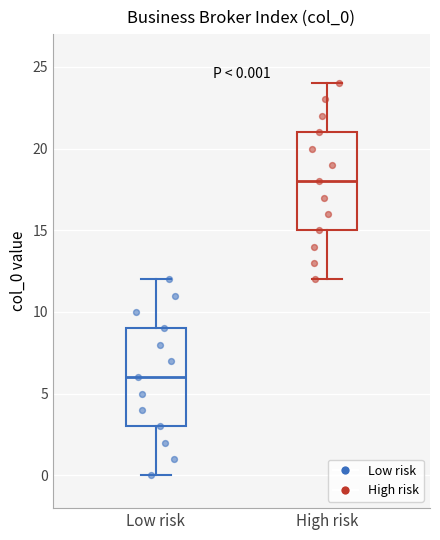

Which box's median line is the highest?

High risk